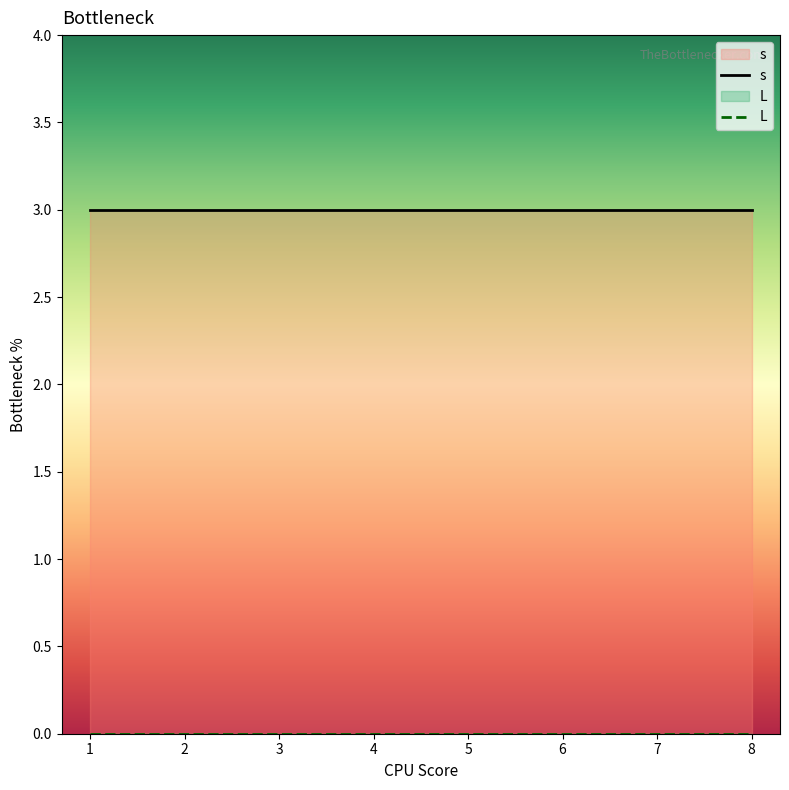

What is the value of the s point at the 7th from the left?

3